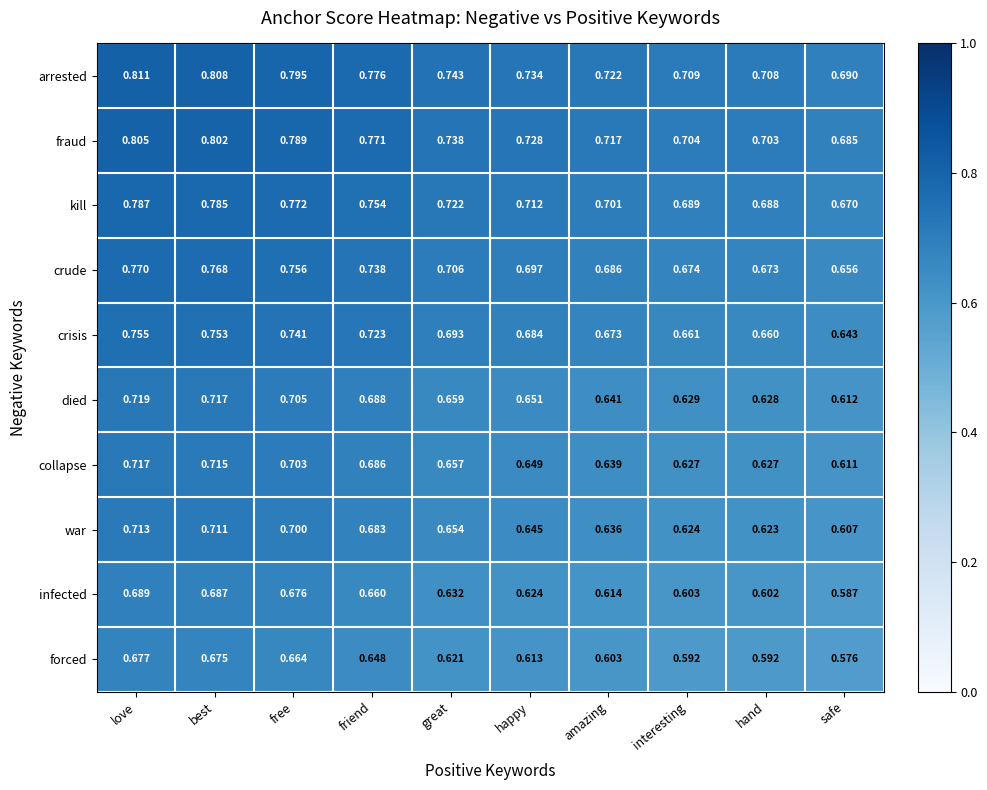

At which label does crude reach its peak?

love